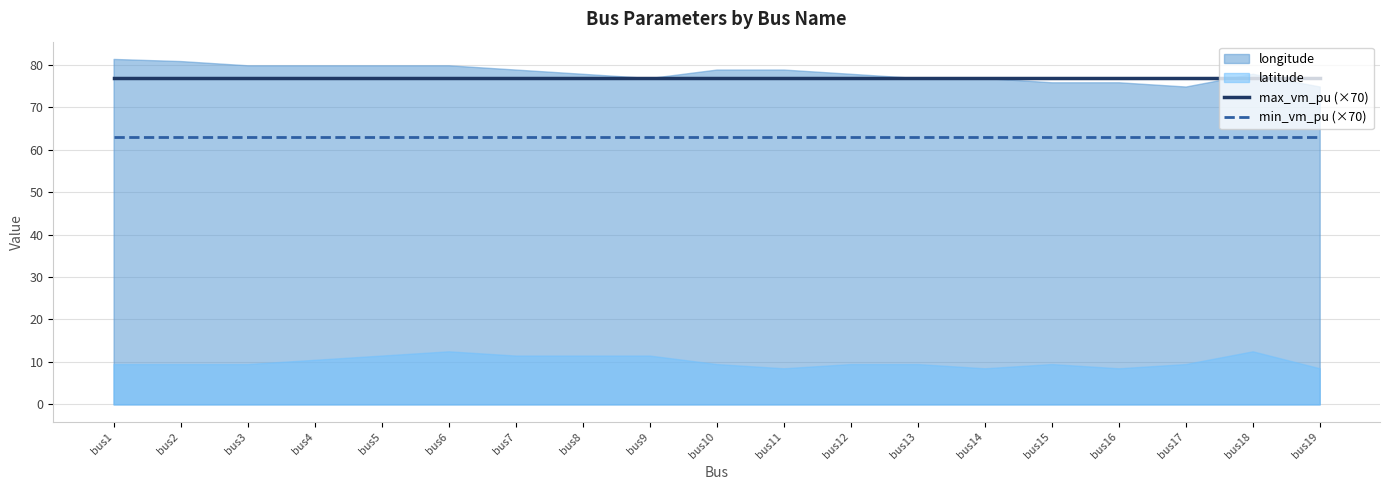

Which category has the lowest value across all series?

bus1